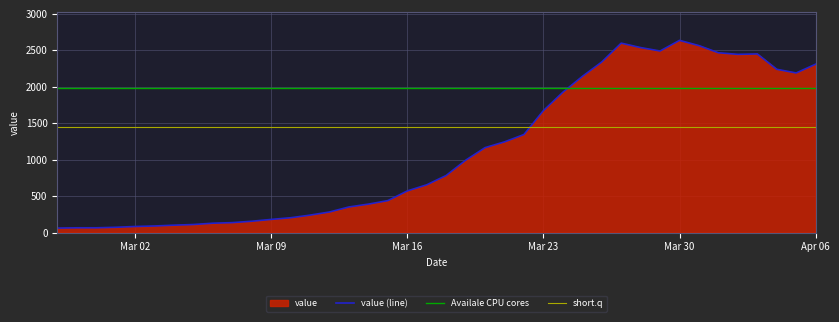

What is the minimum value shown in the chart?

61